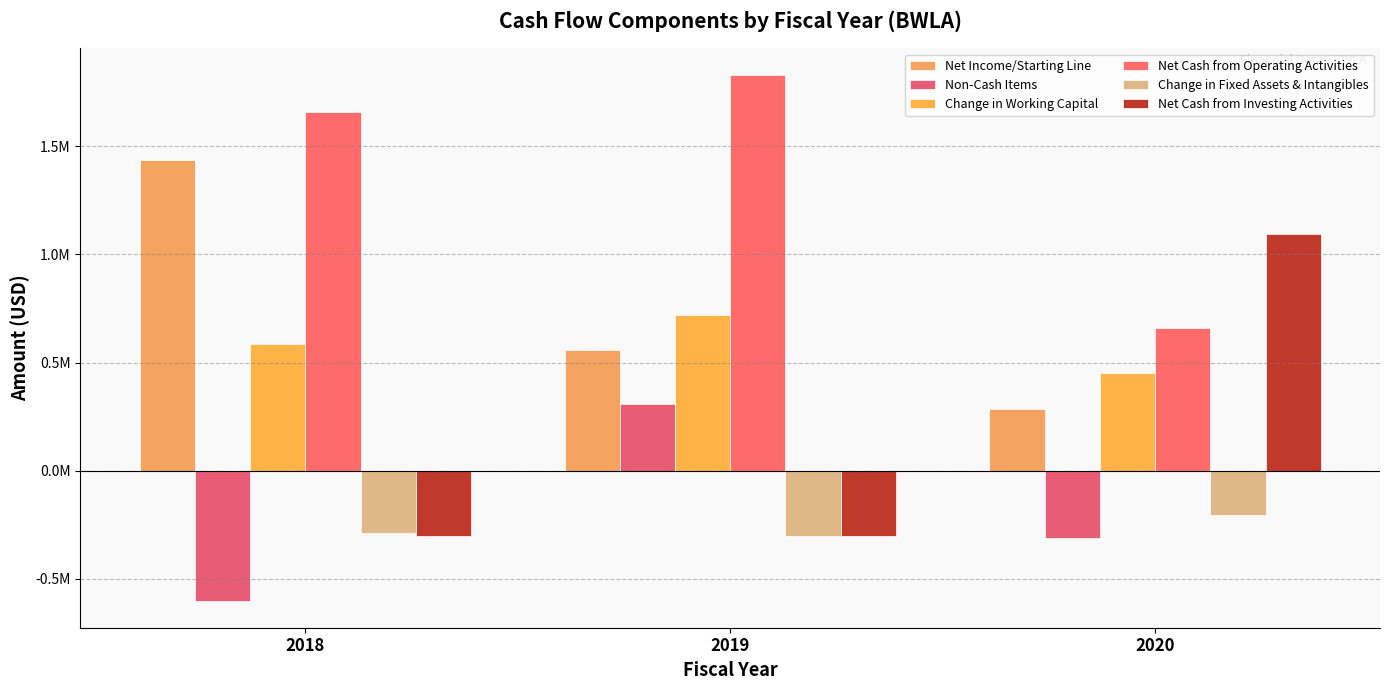

Rank the series at 2019 from highest to lowest value.

Net Cash from Operating Activities, Change in Working Capital, Net Income/Starting Line, Non-Cash Items, Net Cash from Investing Activities, Change in Fixed Assets & Intangibles